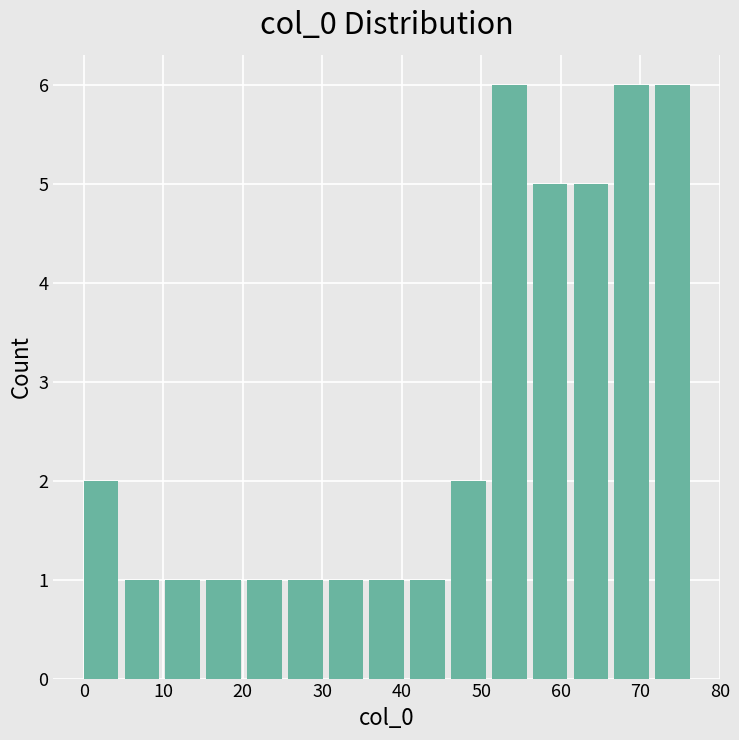

Reading left to right, list every bar in this chart as the range it spans on the x-axis followed by its height. Neither the bar edges nor the heights are printed on the chart, so give them approximately, as read against the axes.

0 to 5: 2
5 to 10: 1
10 to 15: 1
15 to 21: 1
21 to 26: 1
26 to 31: 1
31 to 36: 1
36 to 41: 1
41 to 46: 1
46 to 51: 2
51 to 56: 6
56 to 62: 5
62 to 67: 5
67 to 72: 6
72 to 77: 6